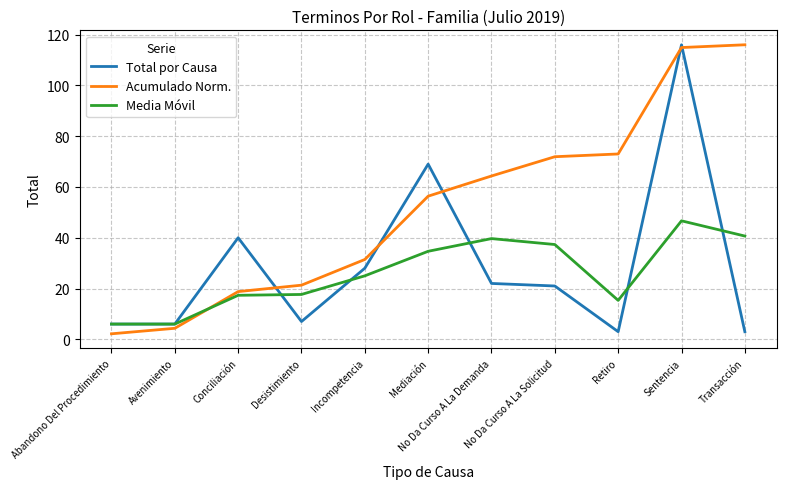

What position from the left is No Da Curso A La Demanda?

7